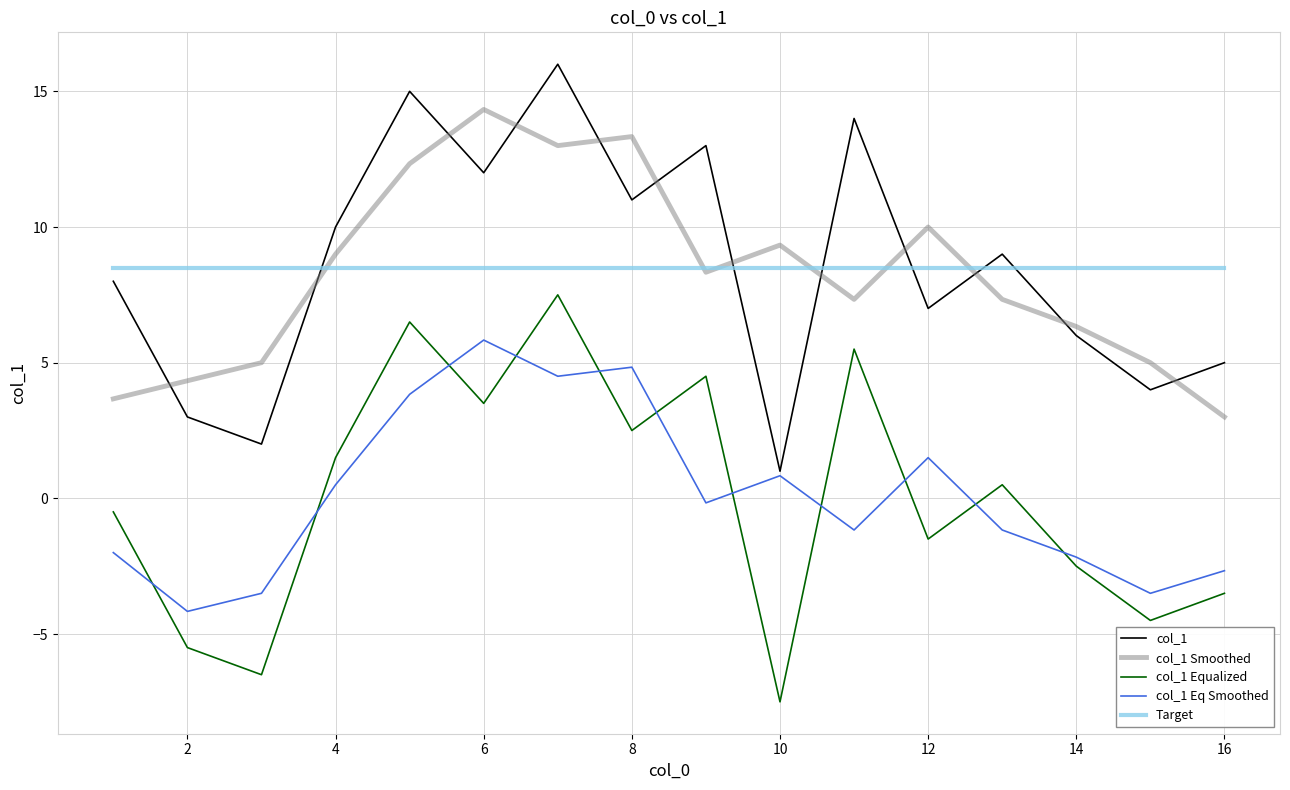

What is the smallest value displayed?

-7.5